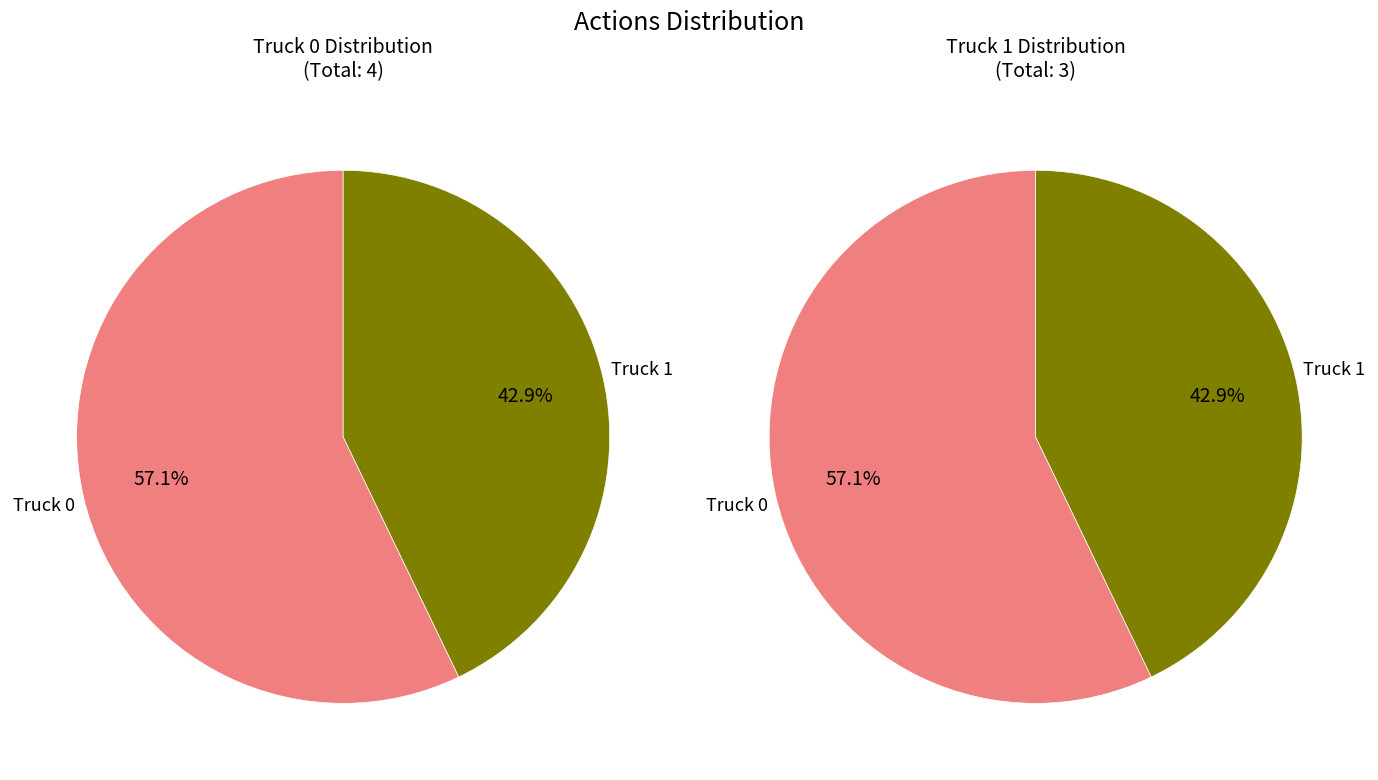

To the nearest percent, what is the average slice percentage?

50%